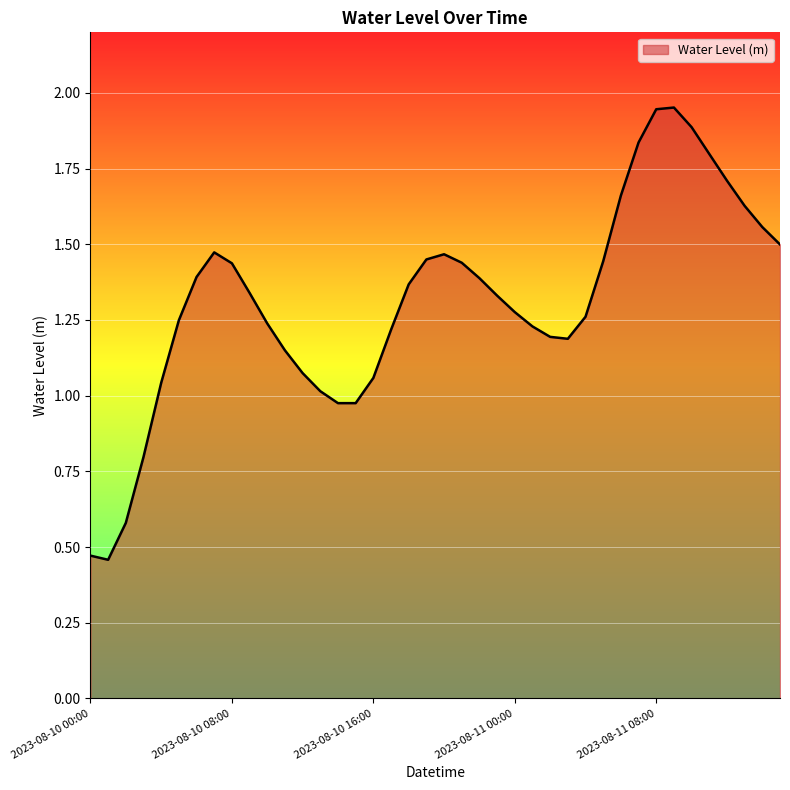

Reading right to left, list all the values displayed in this chart.

2023-08-11 15:00=1.5	2023-08-11 14:00=1.6	2023-08-11 13:00=1.6	2023-08-11 12:00=1.7	2023-08-11 11:00=1.8	2023-08-11 10:00=1.9	2023-08-11 09:00=2.0	2023-08-11 08:00=1.9	2023-08-11 07:00=1.8	2023-08-11 06:00=1.7	2023-08-11 05:00=1.4	2023-08-11 04:00=1.3	2023-08-11 03:00=1.2	2023-08-11 02:00=1.2	2023-08-11 01:00=1.2	2023-08-11 00:00=1.3	2023-08-10 23:00=1.3	2023-08-10 22:00=1.4	2023-08-10 21:00=1.4	2023-08-10 20:00=1.5	2023-08-10 19:00=1.4	2023-08-10 18:00=1.4	2023-08-10 17:00=1.2	2023-08-10 16:00=1.1	2023-08-10 15:00=1.0	2023-08-10 14:00=1.0	2023-08-10 13:00=1.0	2023-08-10 12:00=1.1	2023-08-10 11:00=1.1	2023-08-10 10:00=1.2	2023-08-10 09:00=1.3	2023-08-10 08:00=1.4	2023-08-10 07:00=1.5	2023-08-10 06:00=1.4	2023-08-10 05:00=1.2	2023-08-10 04:00=1.0	2023-08-10 03:00=0.8	2023-08-10 02:00=0.6	2023-08-10 01:00=0.5	2023-08-10 00:00=0.5